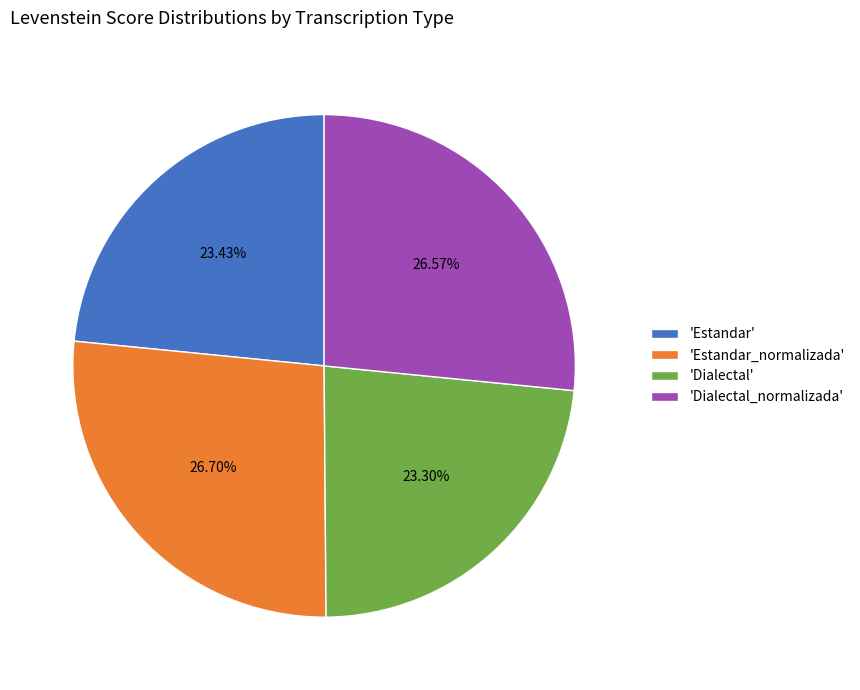

Approximately how many times larger is the value at 'Estandar' compared to 'Estandar_normalizada'?

0.9